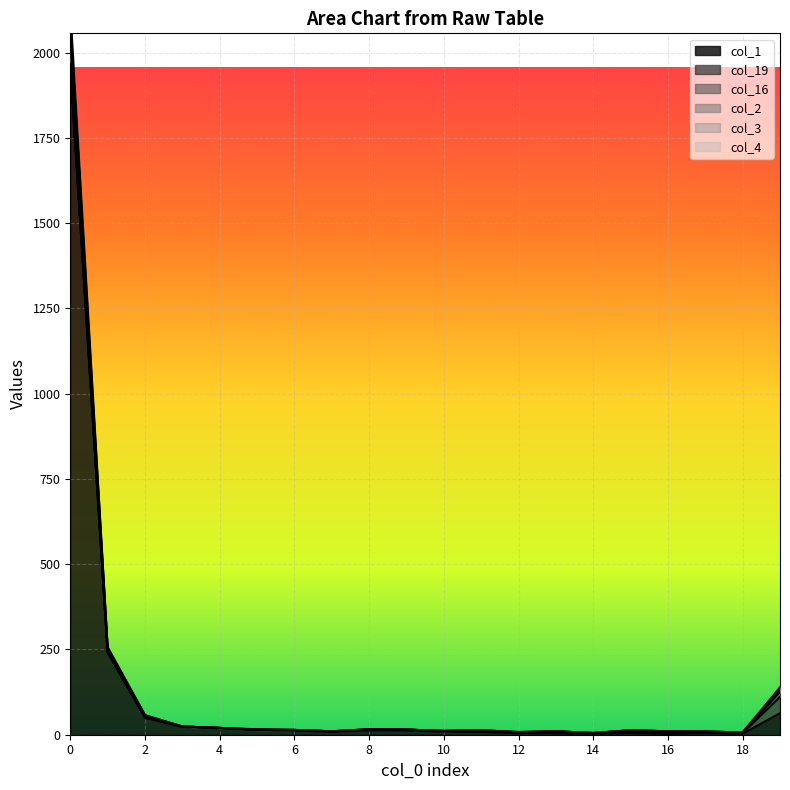

At which category does col_2 reach its first local valley?

7